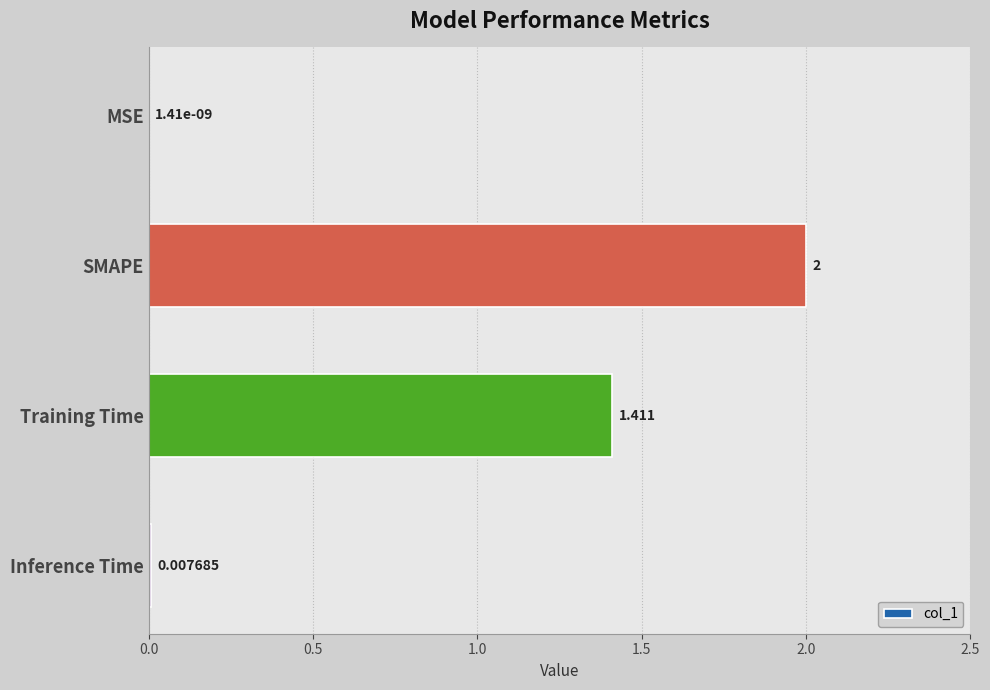

Which label corresponds to the largest value in the chart?

SMAPE